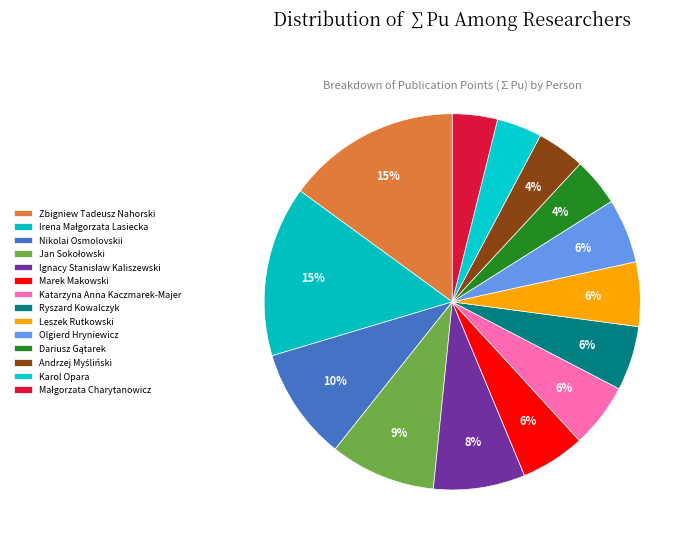

What is the change in value from Katarzyna Anna Kaczmarek-Majer to Karol Opara?

-60.0